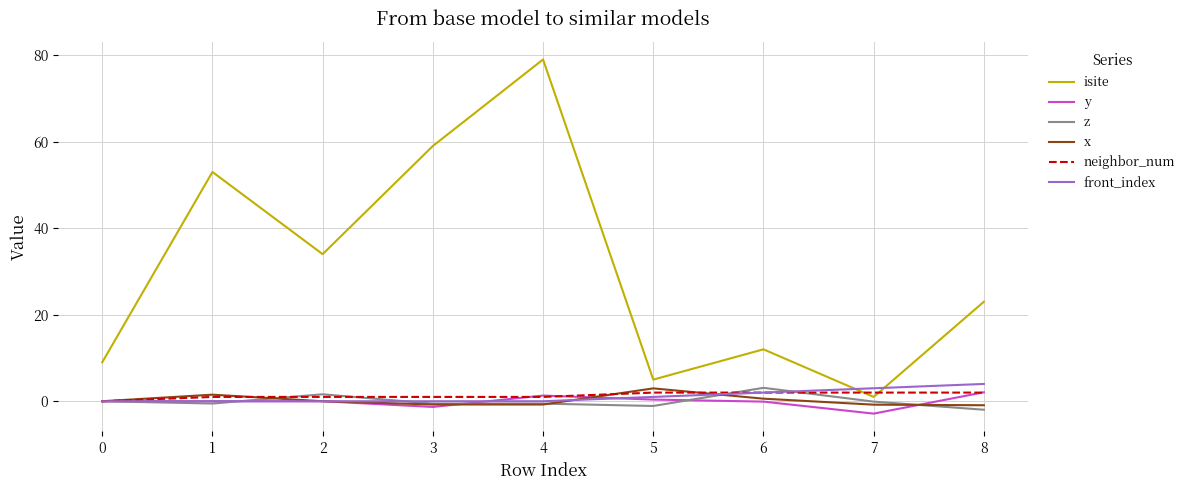

How many lines are shown in the chart?

6